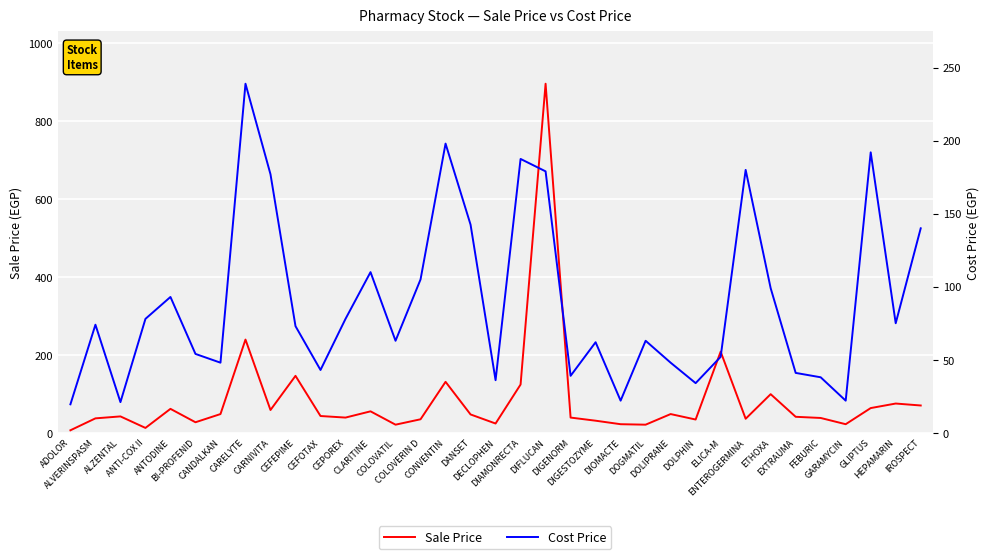

Where is the first local maximum for Sale Price?

ALZENTAL